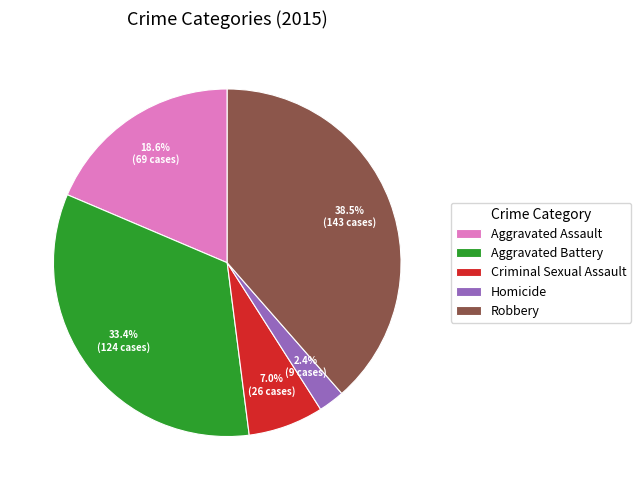

To the nearest percent, what is the difference between the Aggravated Battery and Criminal Sexual Assault slice percentages?

26%